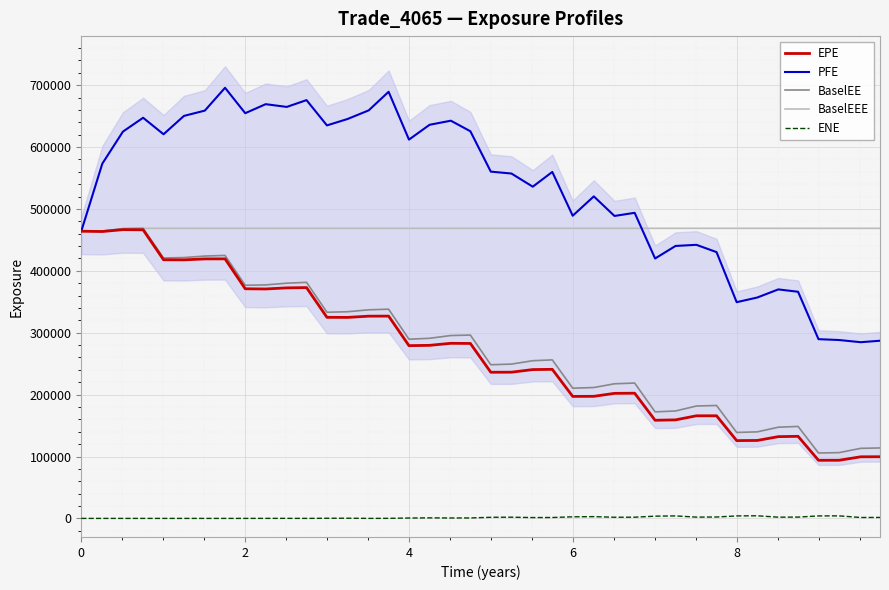

Which series ends up on top after the final intersection of BaselEEE and PFE?

BaselEEE